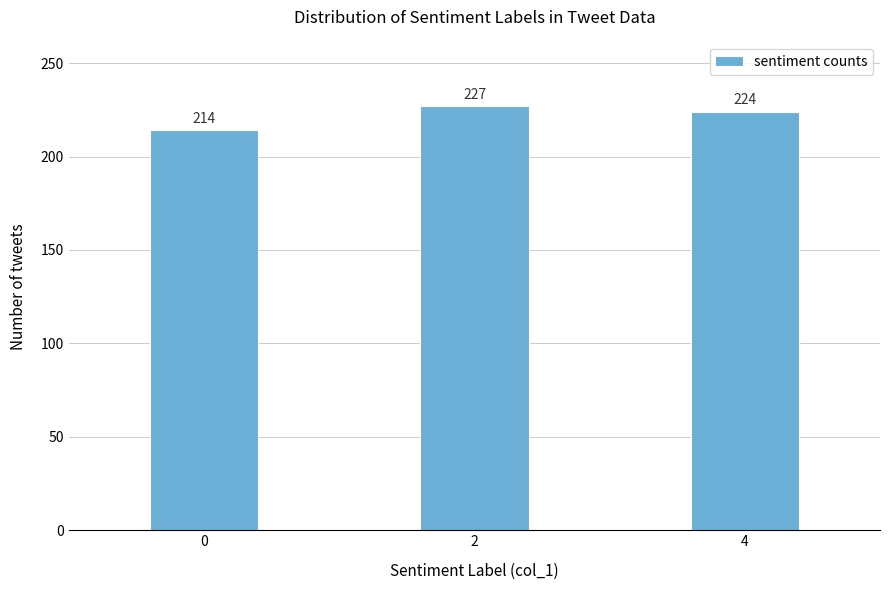

Reading right to left, extract all data points from this chart.

224	227	214